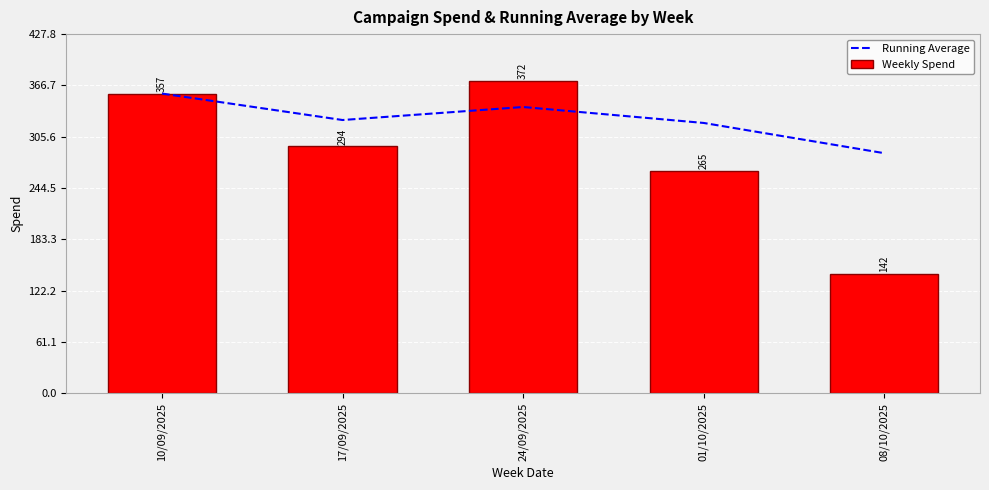

What is the sum of the Running Average values at 01/10/2025 and 24/09/2025?

663.0